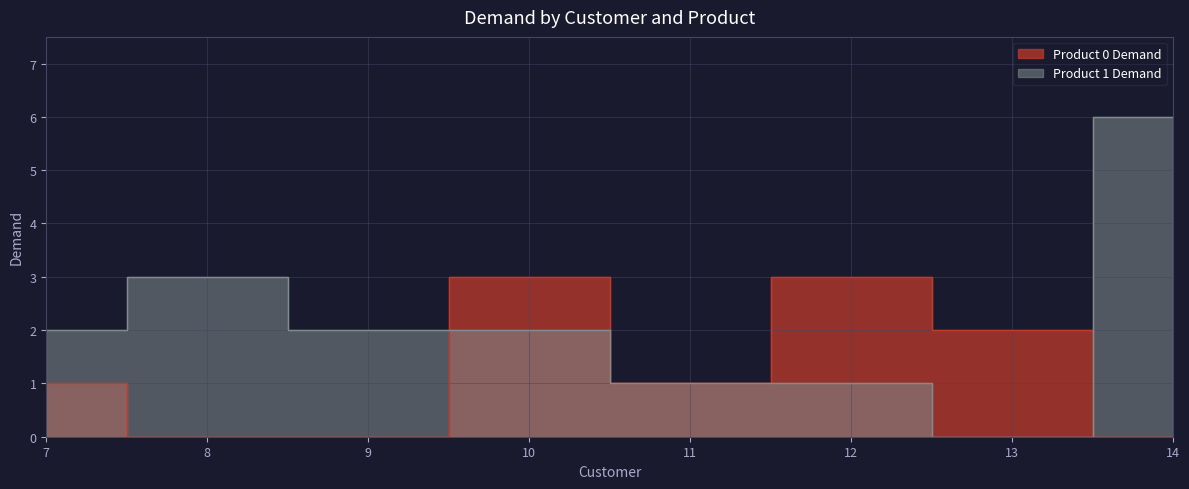

At which label does Product 1 Demand first exceed 2?

8